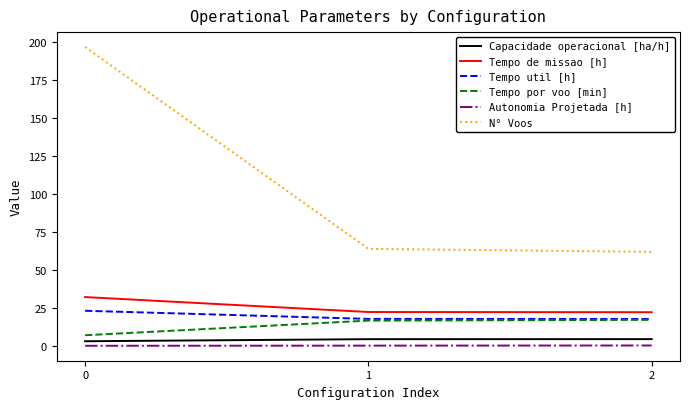

How many lines are shown in the chart?

6